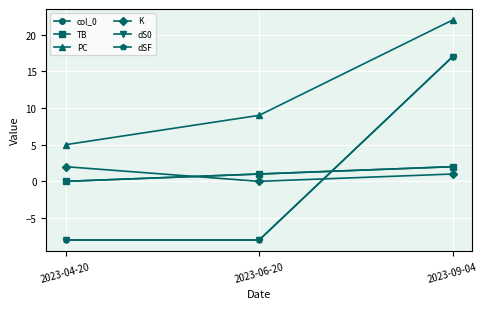

At how many categories does at least one series exceed 15?

1